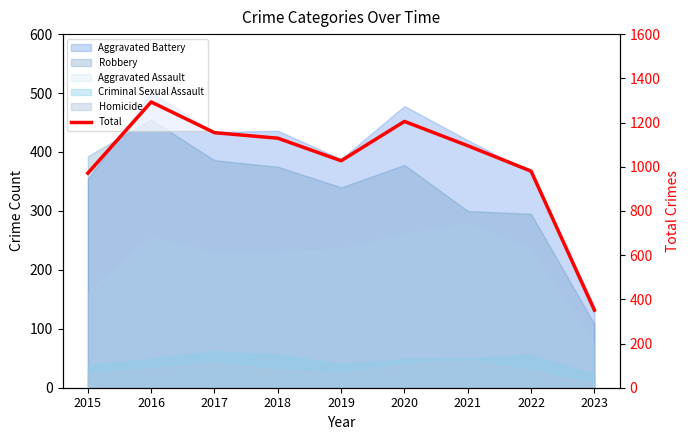

What is the sum of all values?

9205